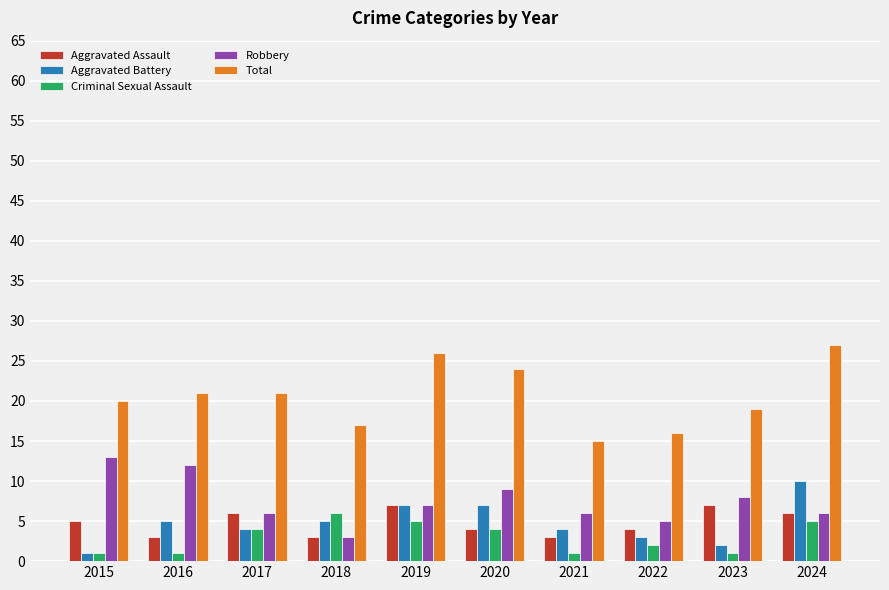

At how many categories does at least one series exceed 2?

10